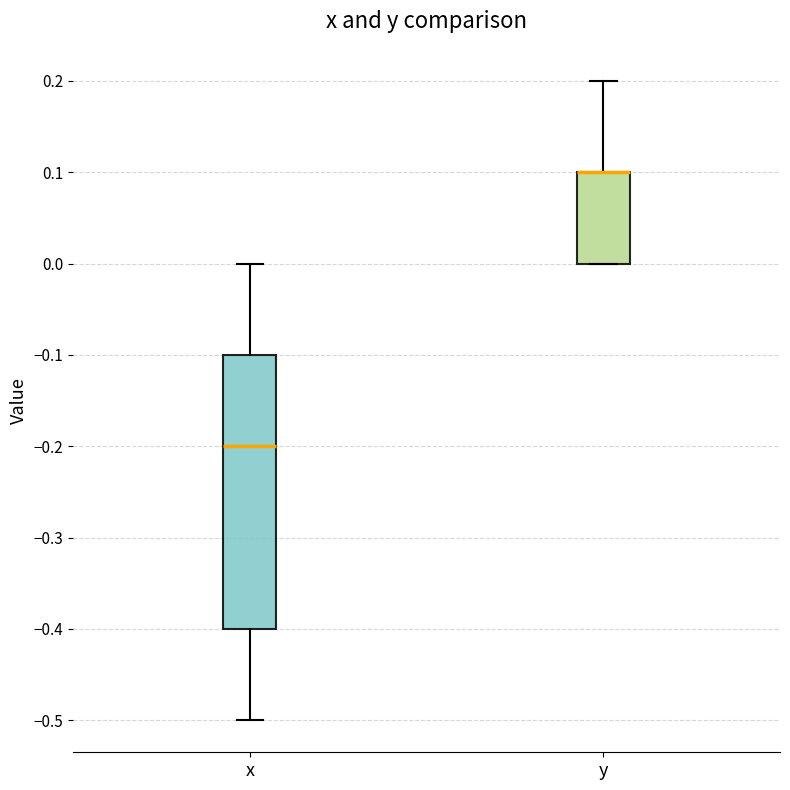

Reading left to right, read every box against the y-axis: the position of its median line, the range the box covers, and the ends of its whiskers. The values are not printed on the chart, so give them approximately, as read against the axis.

x: median -0.2, box -0.4 to -0.1, whiskers -0.5 to 0.0
y: median 0.1 (drawn on the box's upper edge), box 0.0 to 0.1, whiskers 0.0 to 0.2